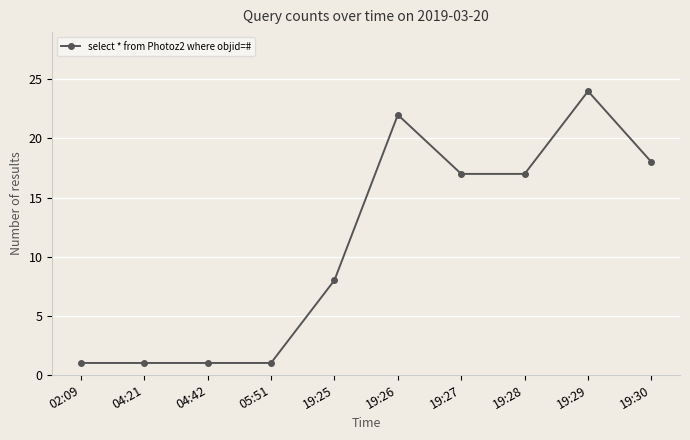

Does the chart have visible grid lines?

Yes